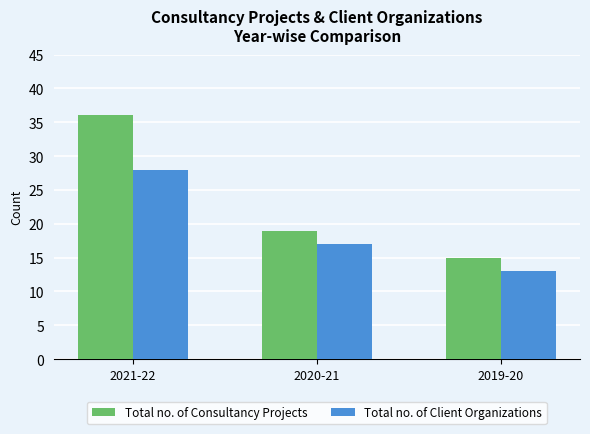

Which series has the largest range (max minus min)?

Total no. of Consultancy Projects